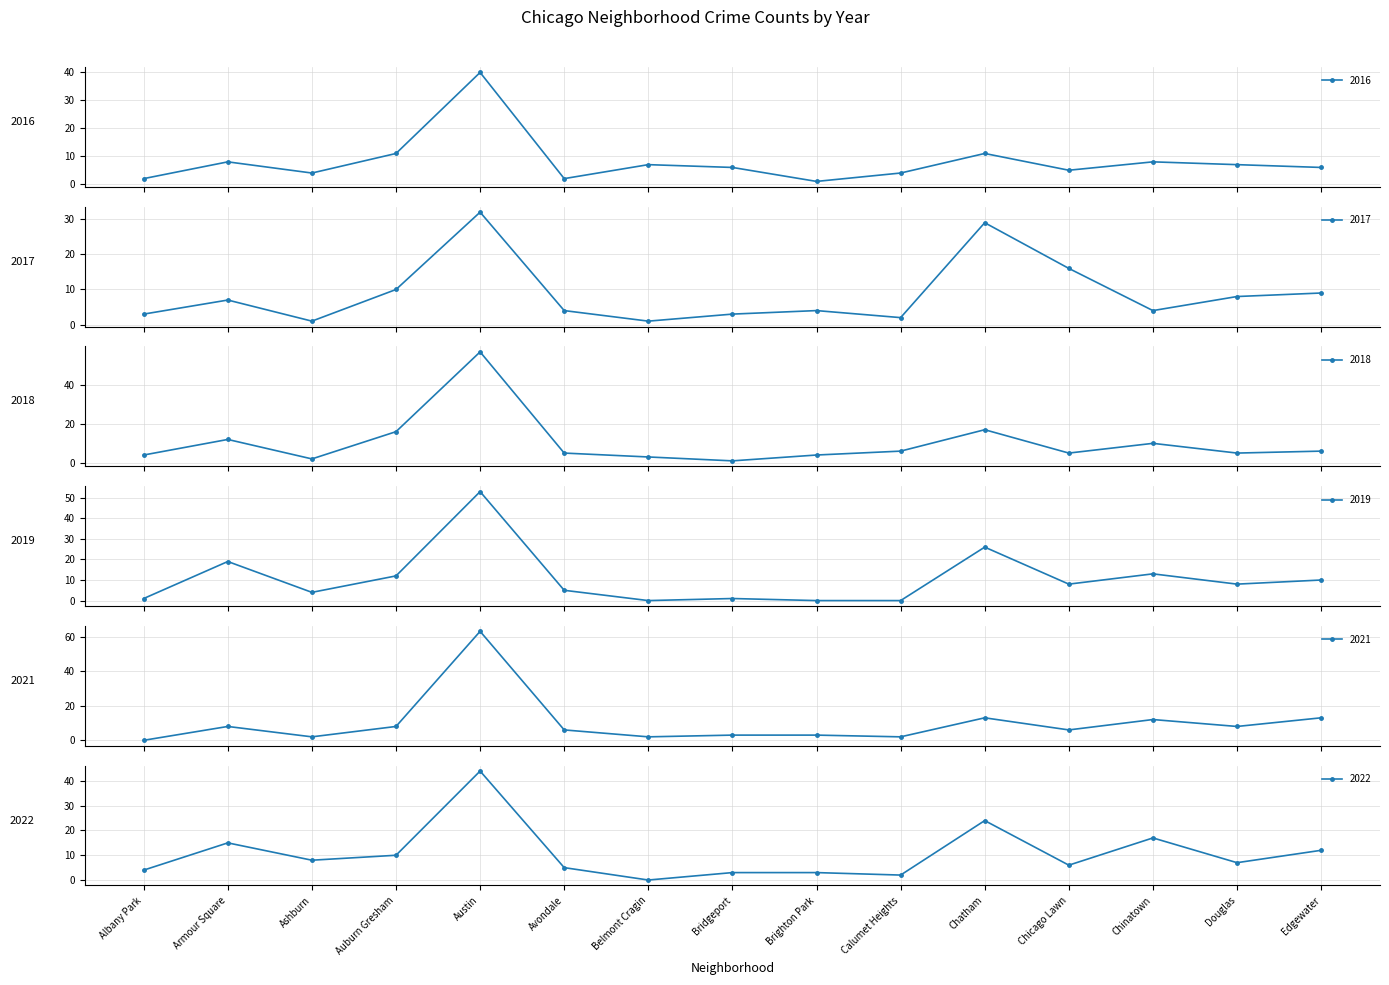

True or false: 2022 has more than 2 points higher than both neighbors.

True